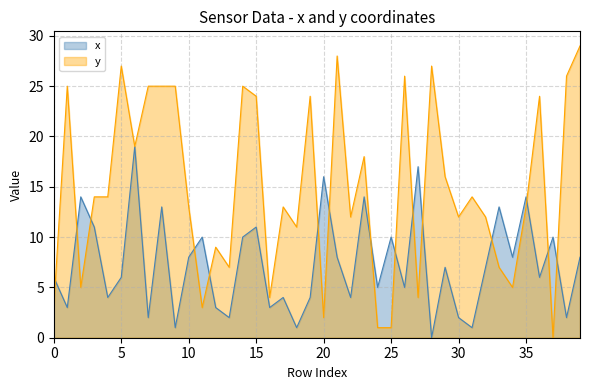

Reading left to right, extract all data points from this chart.

x: 6	3	14	11	4	6	19	2	13	1	8	10	3	2	10	11	3	4	1	4	16	8	4	14	5	10	5	17	0	7	2	1	7	13	8	14	6	10	2	8
y: 3	25	5	14	14	27	19	25	25	25	13	3	9	7	25	24	4	13	11	24	2	28	12	18	1	1	26	4	27	16	12	14	12	7	5	13	24	0	26	29